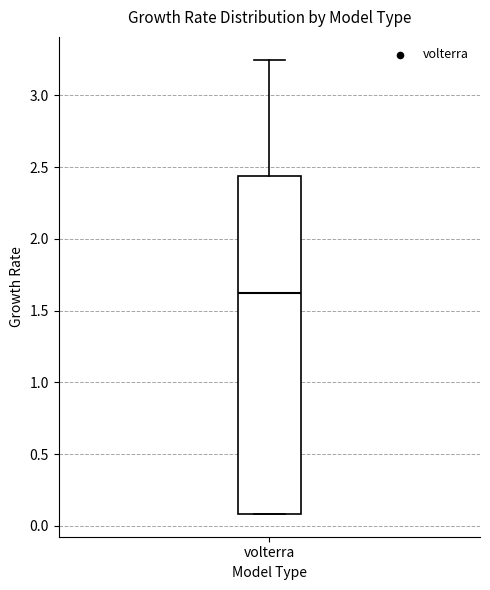

Transcribe this box plot: give where the median line is, the range the box spans, and where the two whiskers end, as read against the y-axis. The values are not printed on the chart, so give them approximately, as read against the axis.

median 1.65, box 0.10 to 2.45, whiskers 0.10 to 3.25